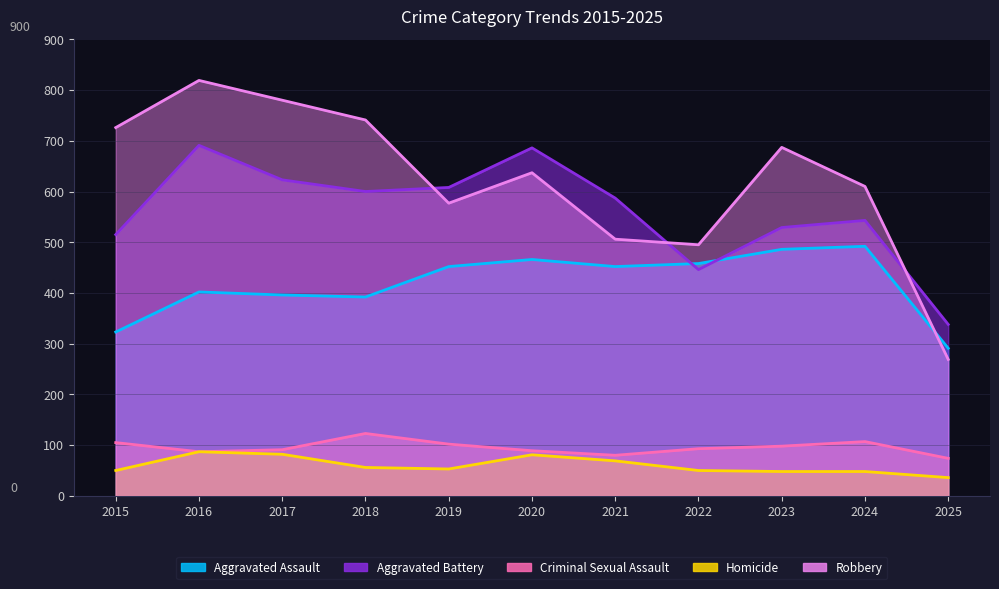

Where is the first local maximum for Aggravated Assault?

2016